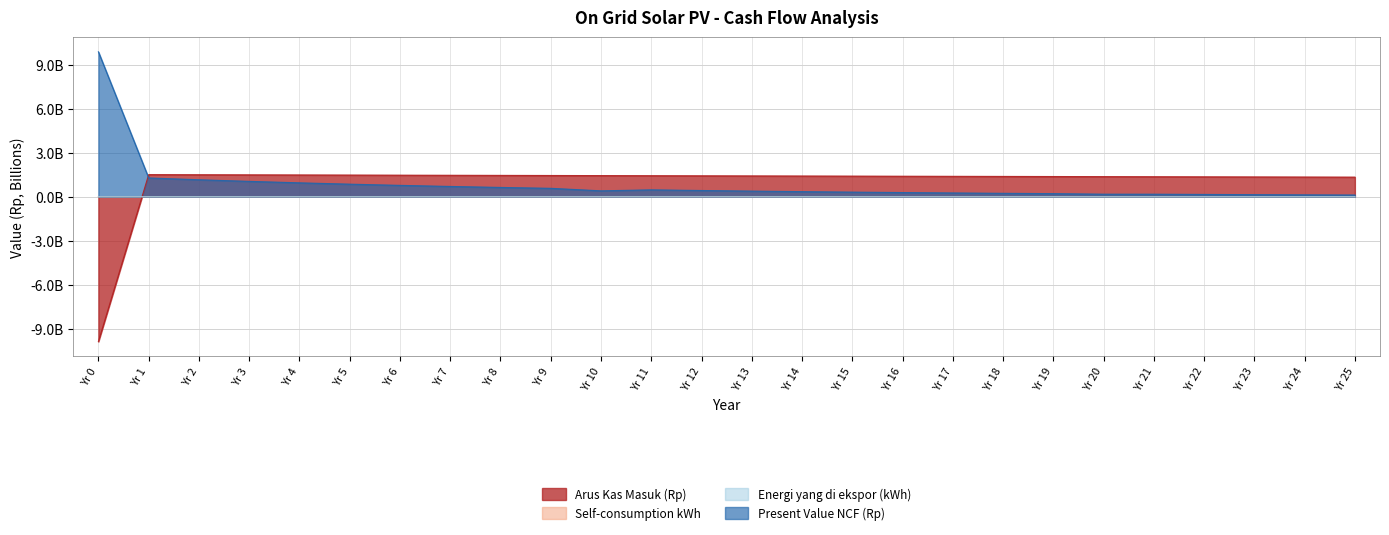

At how many categories does at least one series exceed 9?

1